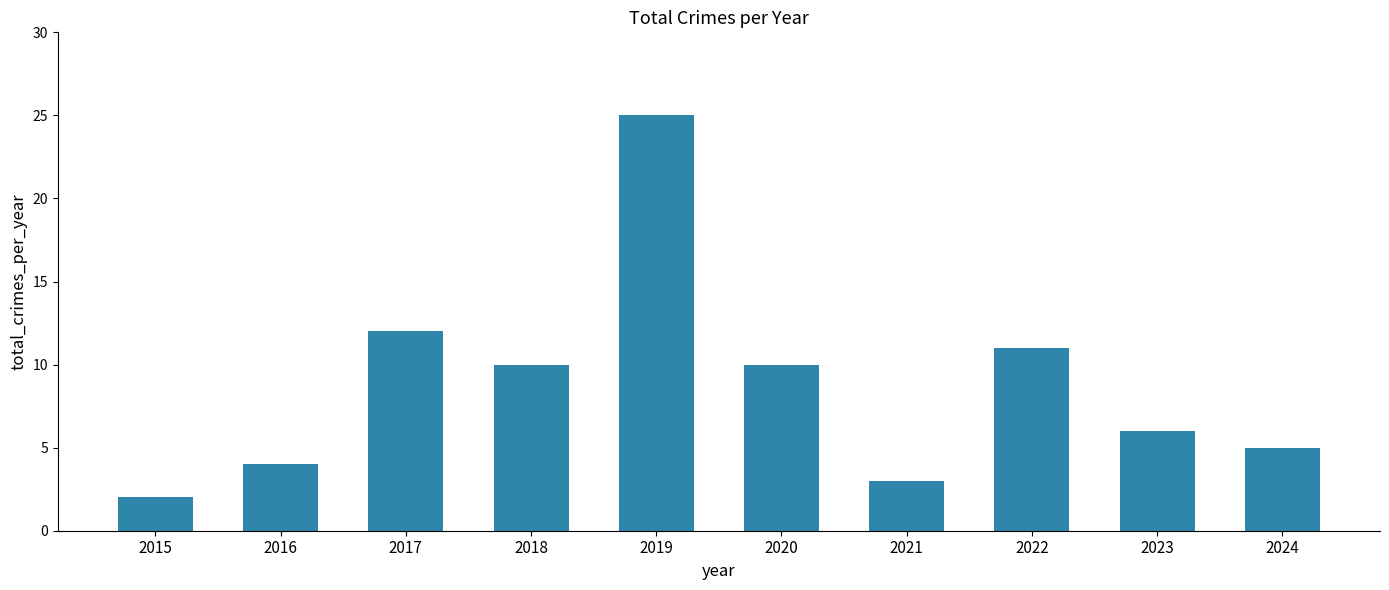

Does the chart contain stacked bars?

No